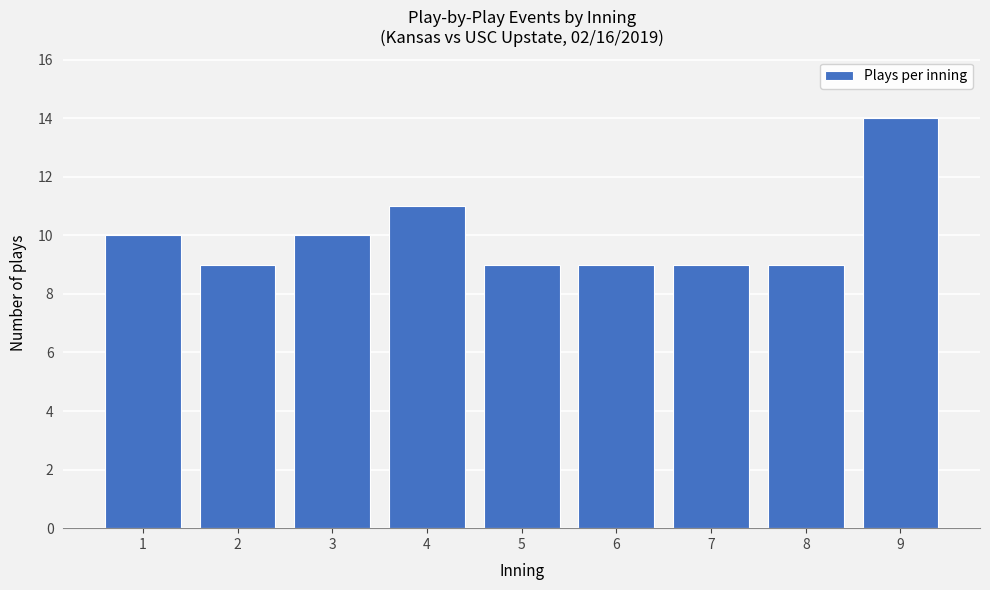

Reading right to left, extract all data points from this chart.

9=14	8=9	7=9	6=9	5=9	4=11	3=10	2=9	1=10